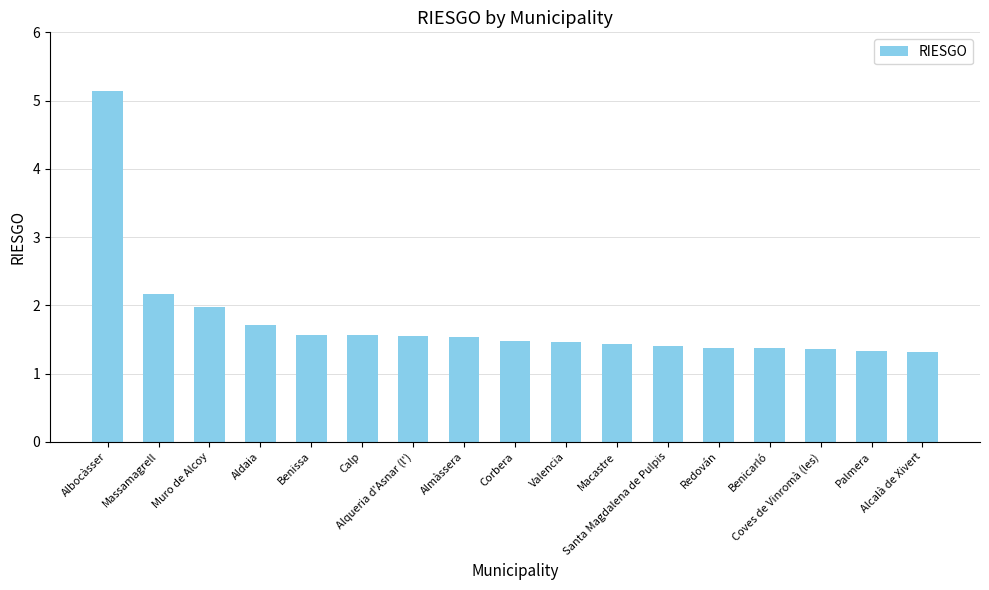

What is the sum of all values?

29.7